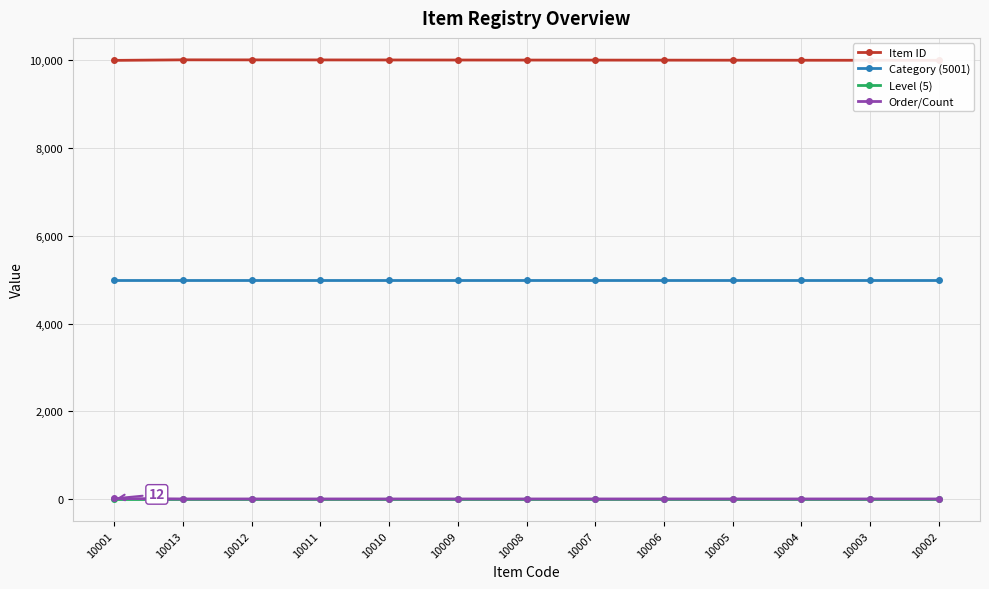

What position from the left is 10001?

1